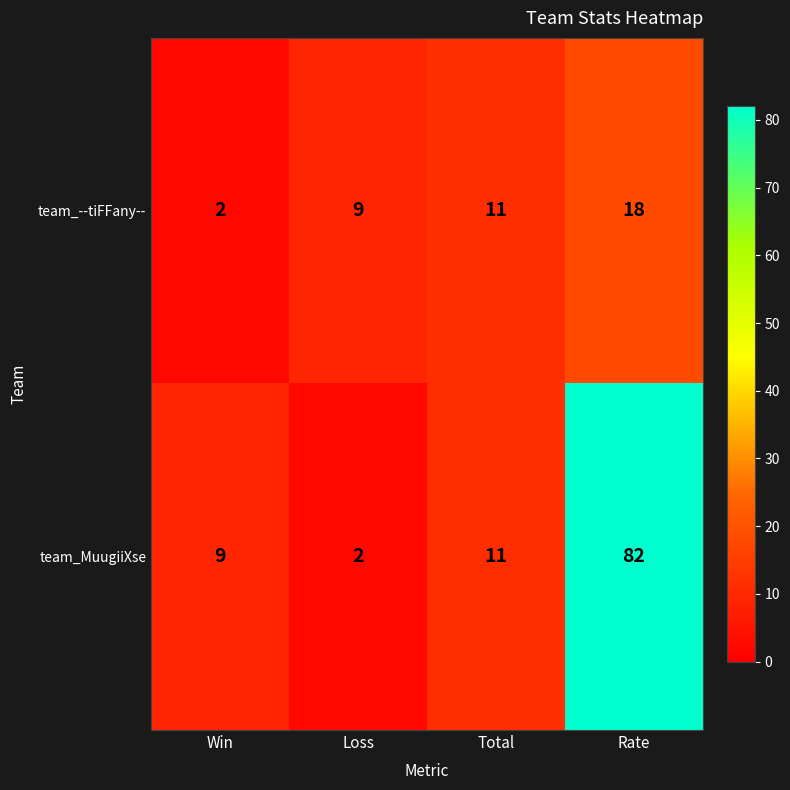

What is the difference between the maximum and second lowest values in the team_--tiFFany-- series?

9